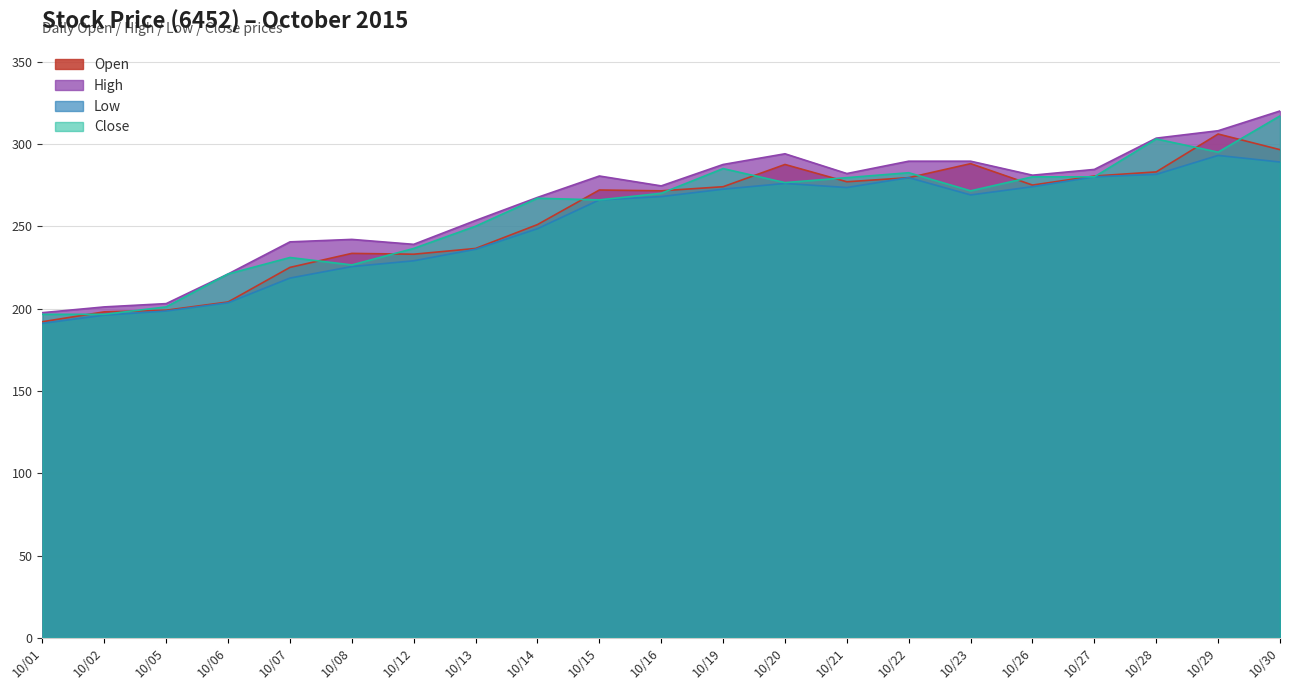

How many distinct data groups are displayed?

4